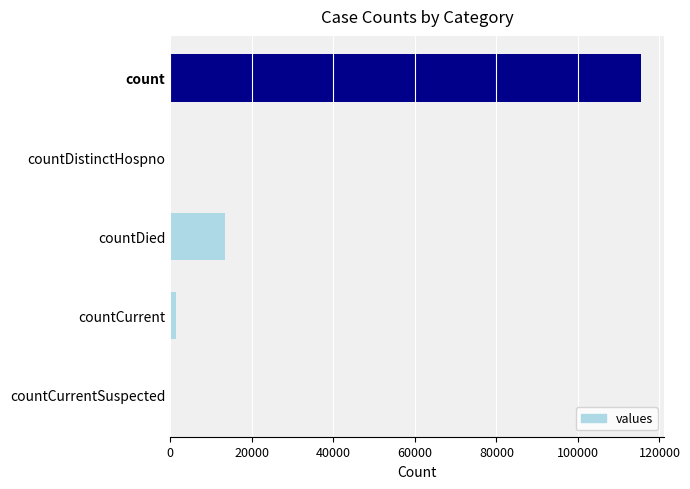

Count the number of data series in this chart.

1